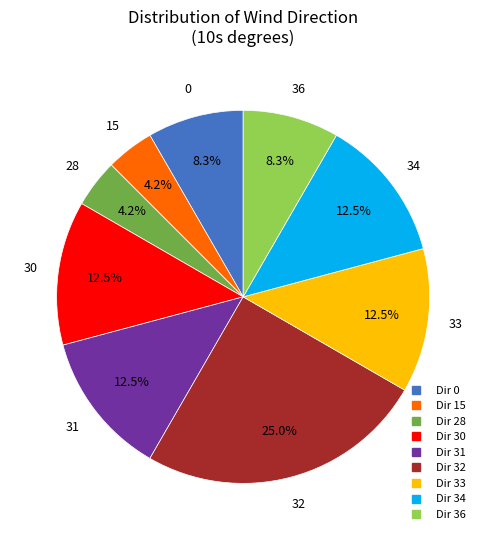

Is there any slice that represents more than half of the pie?

No